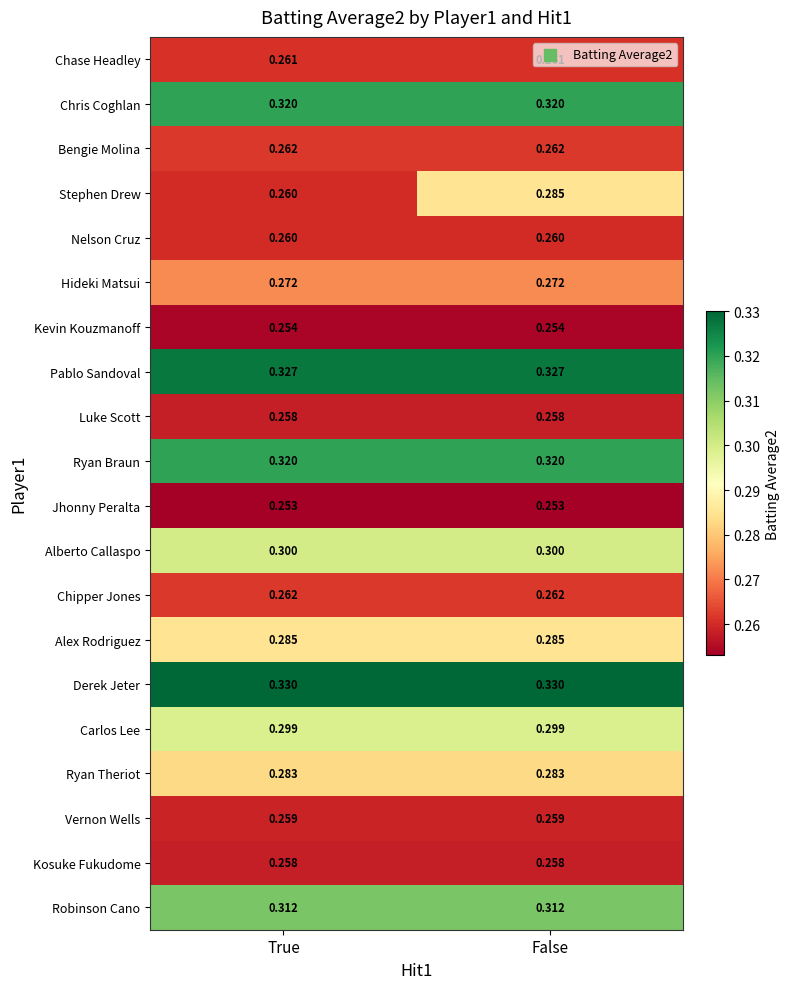

Which series changed the most between True and False?

Stephen Drew